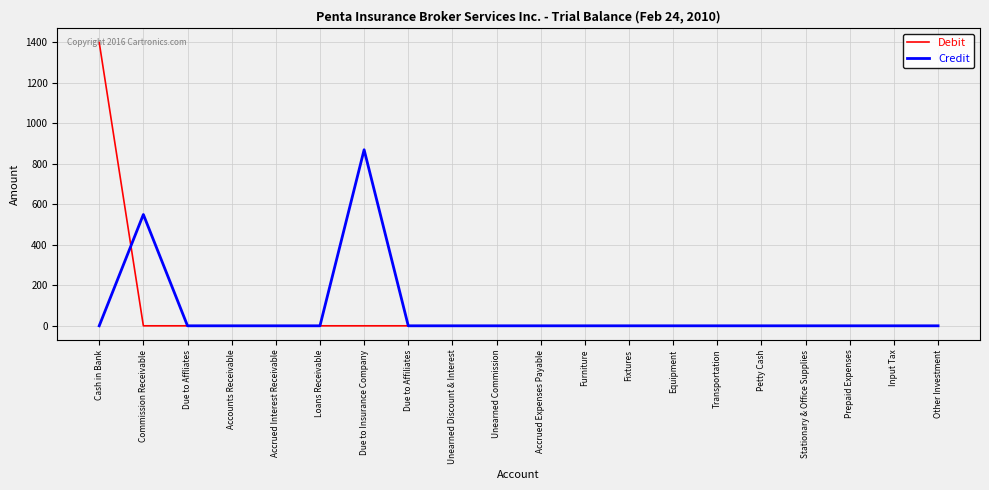

What is the maximum value shown in the chart?

1400